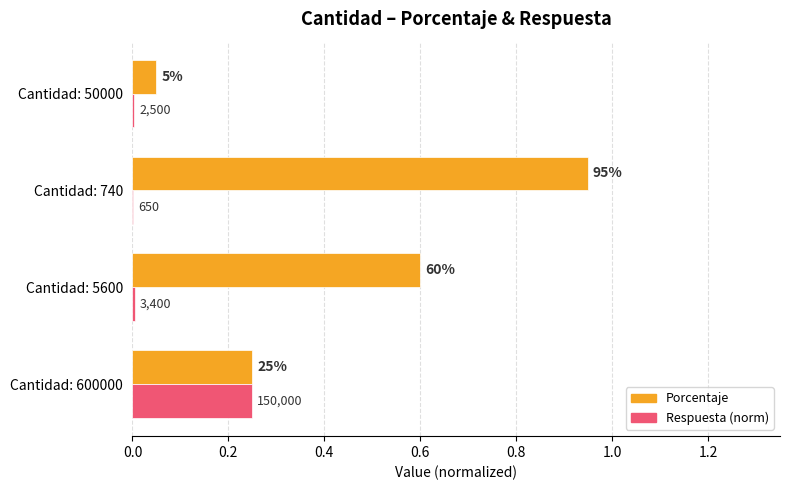

What are all the series names shown in the legend?

Porcentaje, Respuesta (norm)